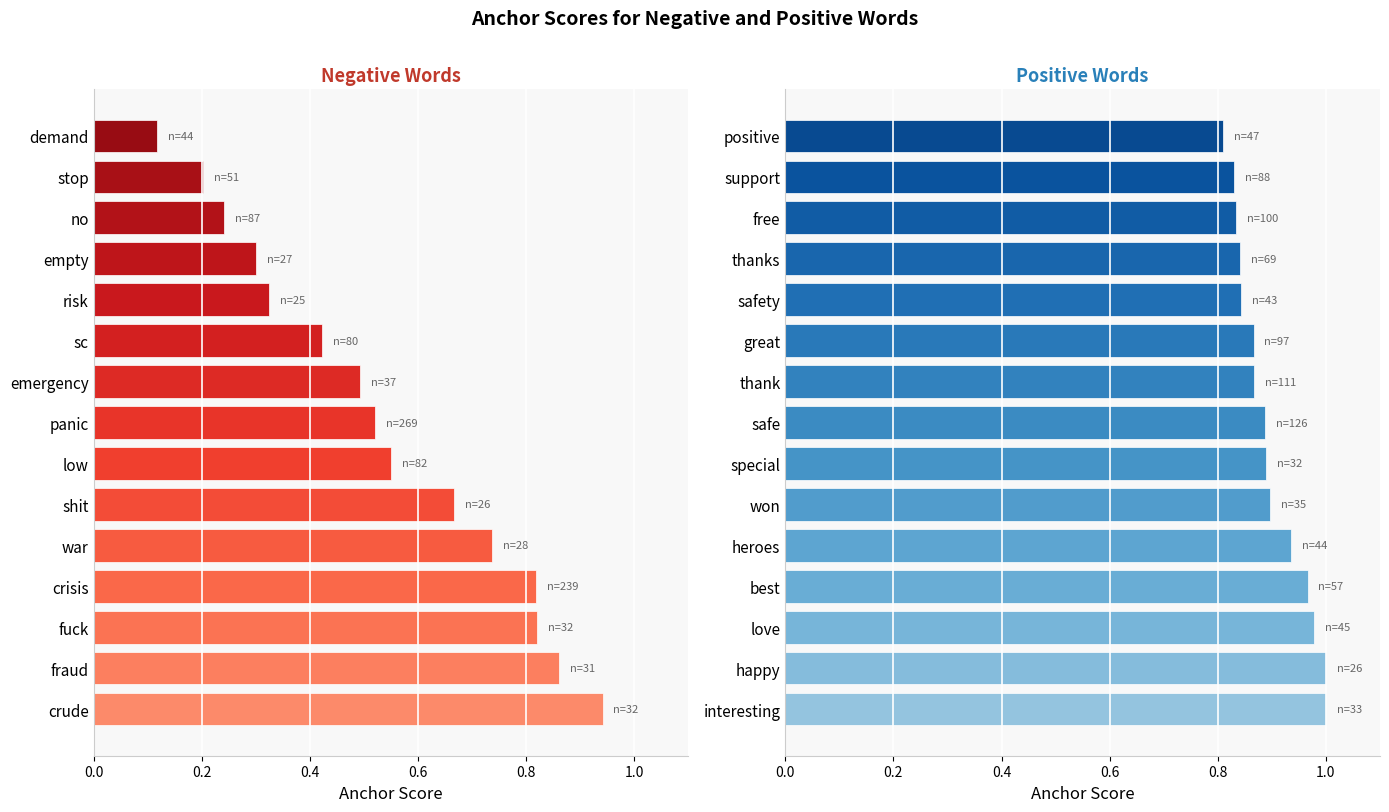

Reading left to right, what are all the values shown in this chart?

Negative Words: 0.9	0.9	0.8	0.8	0.7	0.7	0.6	0.5	0.5	0.4	0.3	0.3	0.2	0.2	0.1
Positive Words: 1.0	1.0	1.0	1.0	0.9	0.9	0.9	0.9	0.9	0.9	0.8	0.8	0.8	0.8	0.8